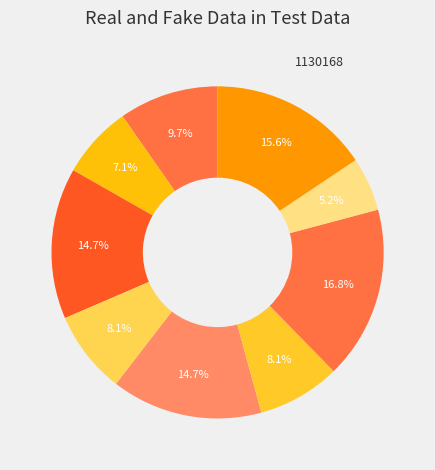

To the nearest percent, what is the average slice percentage?

11%